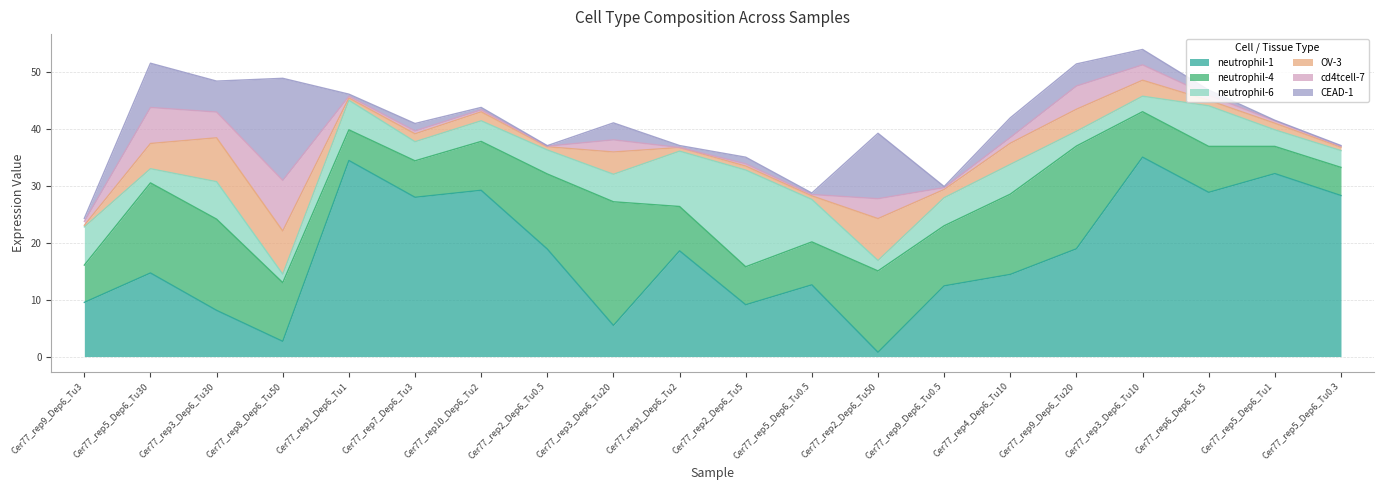

What is the difference between the highest and lowest values at Cer77_rep2_Dep6_Tu50?

13.6